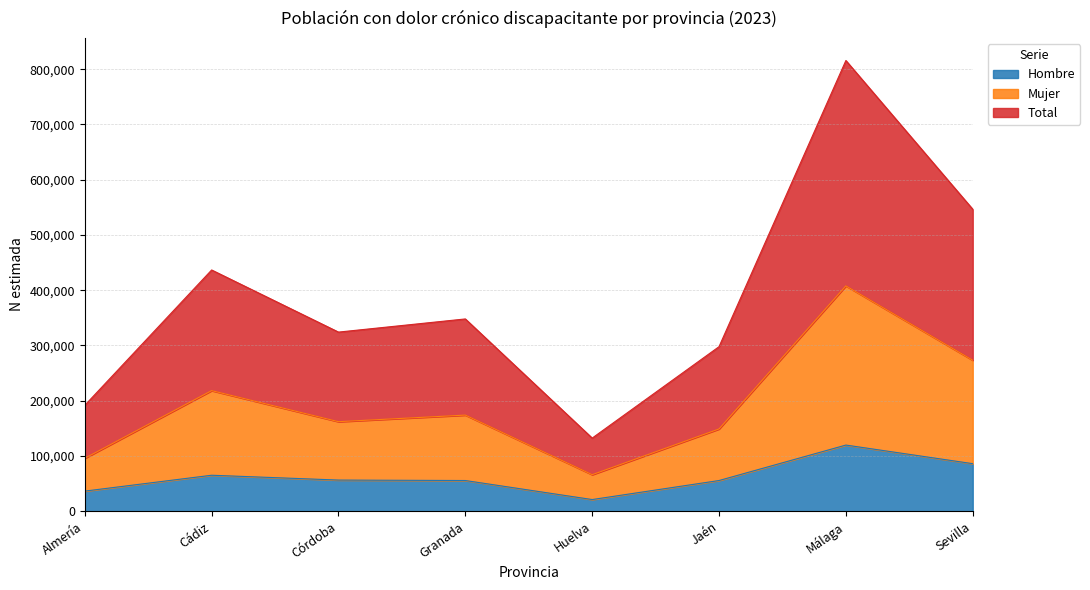

Does the chart display data point markers on the line(s)?

No